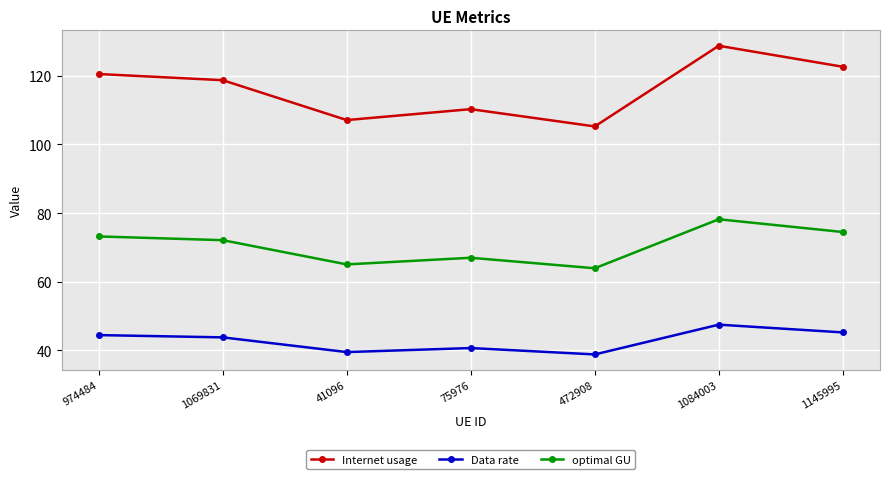

How many values in the Internet usage series are below 118?

3